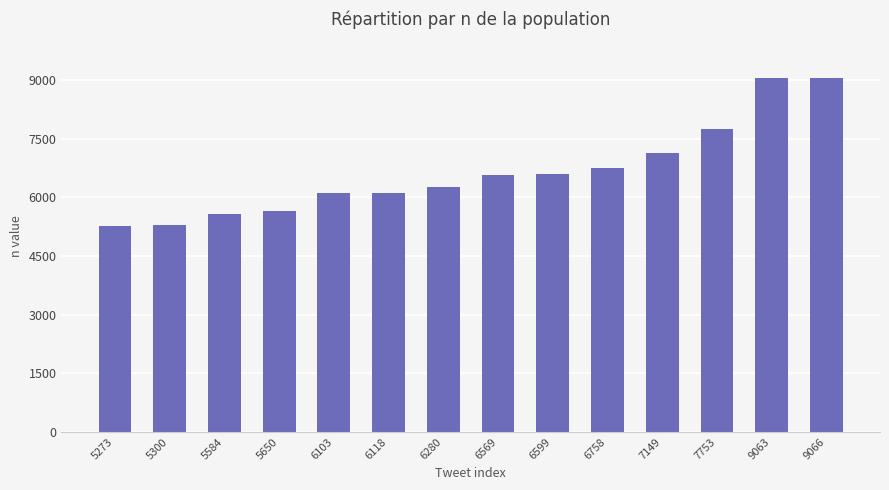

What is the average value?

6662